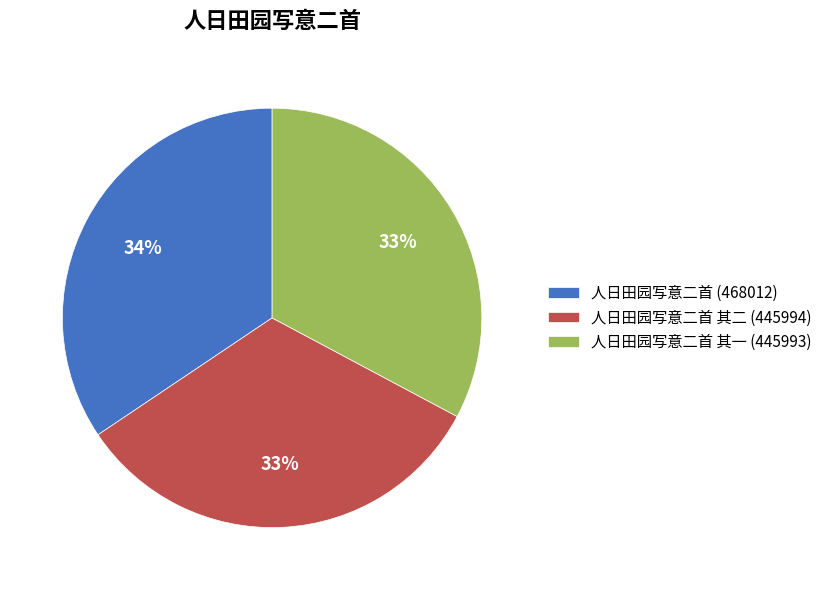

What is the ratio of the value at 人日田园写意二首 其二 (445994) to the value at 人日田园写意二首 其一 (445993)?

1.0